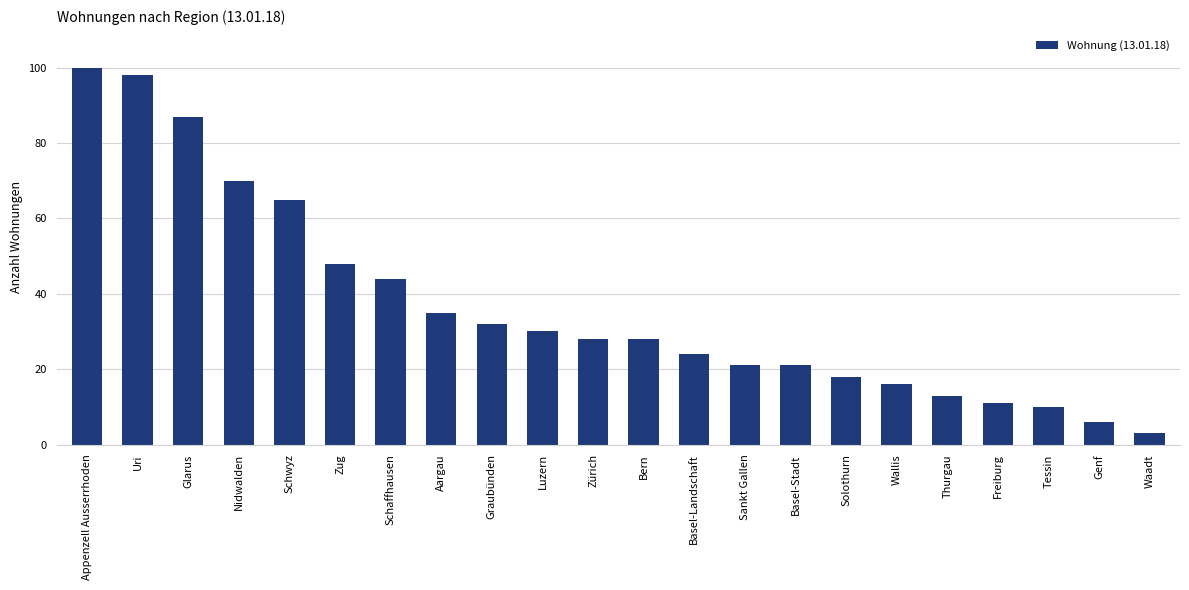

The chart shows a value of 126 at Glarus. True or false?

False